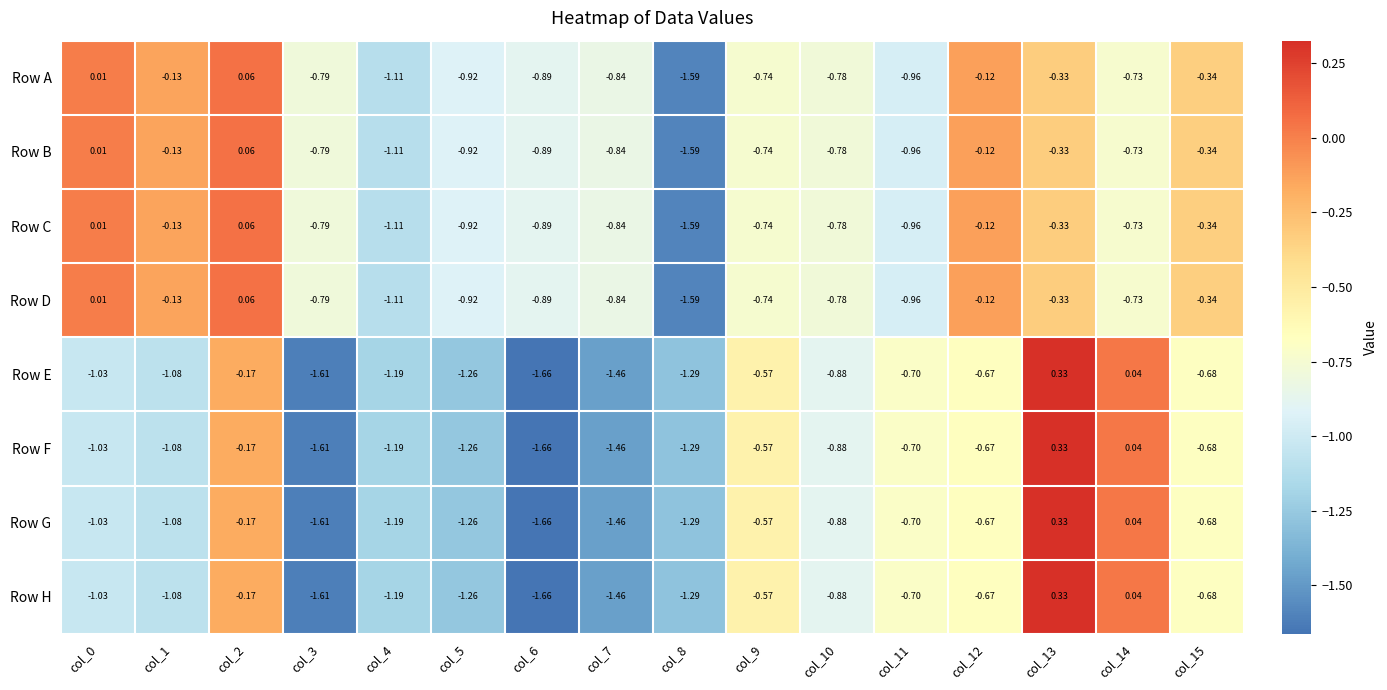

Is the value of Row B at col_15 greater than the value of Row D at col_7?

Yes